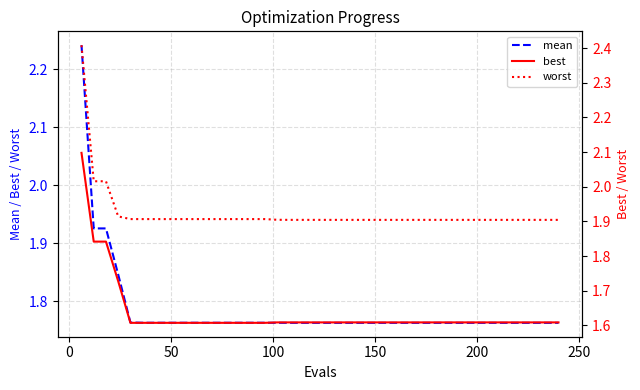

The best series shows 3.2 at −50. True or false?

False